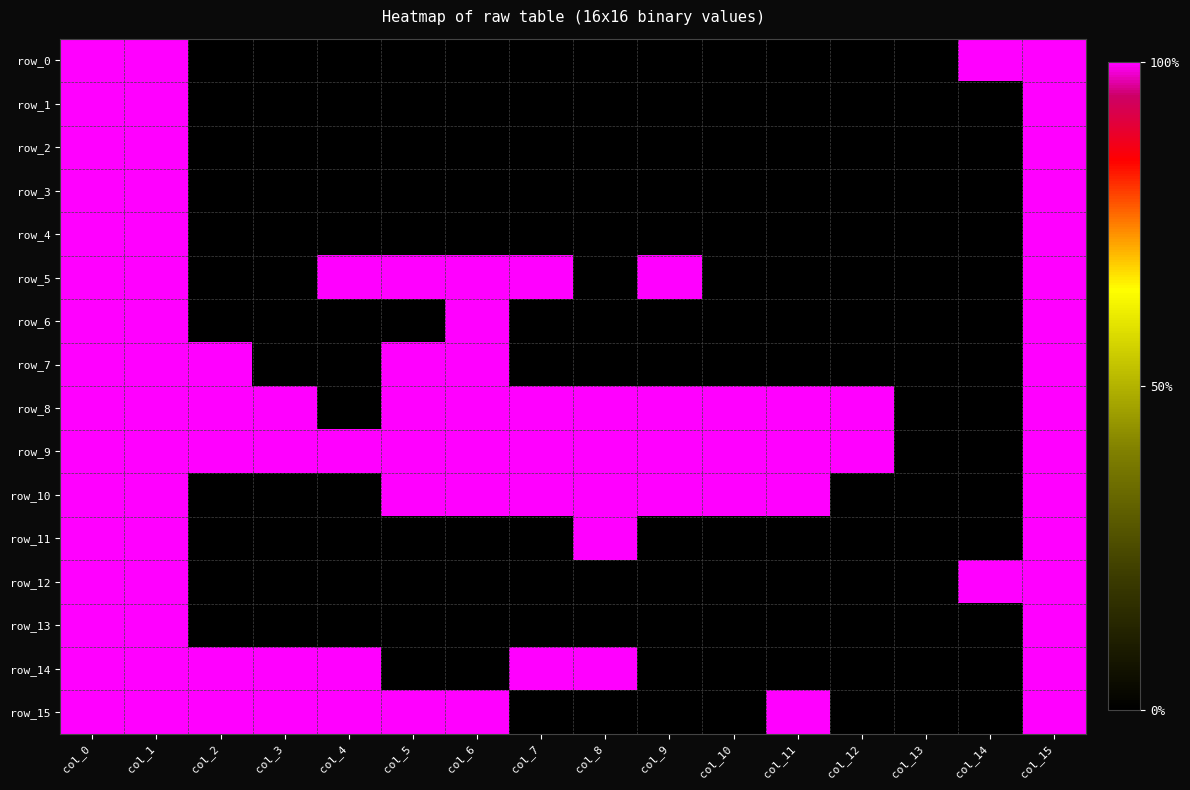

Which series has the largest range (max minus min)?

row_0